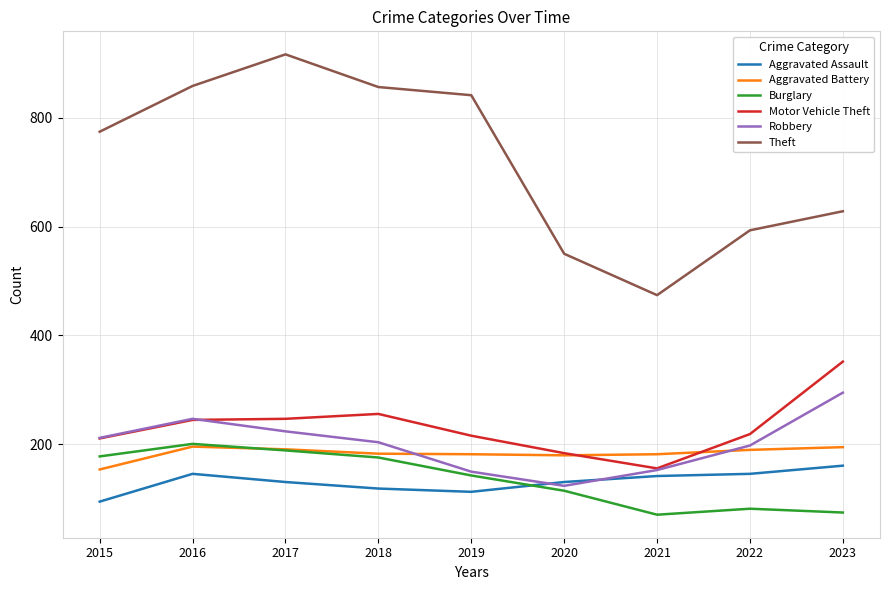

Where is Burglary nearest to the value 136?

2019